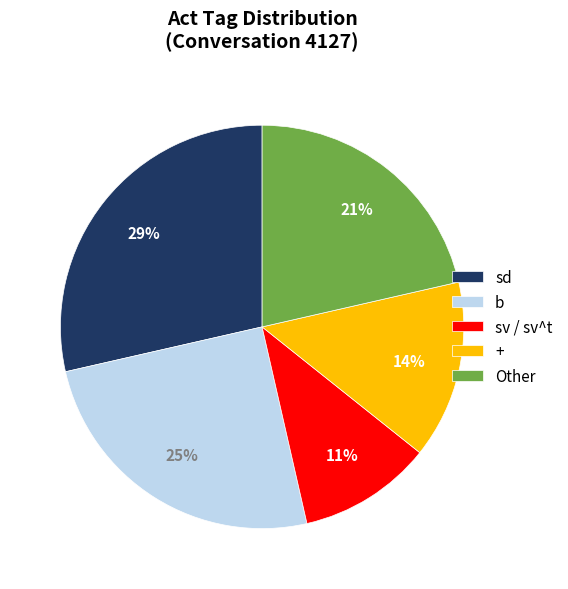

The sd slice represents 40% of the pie. True or false?

False